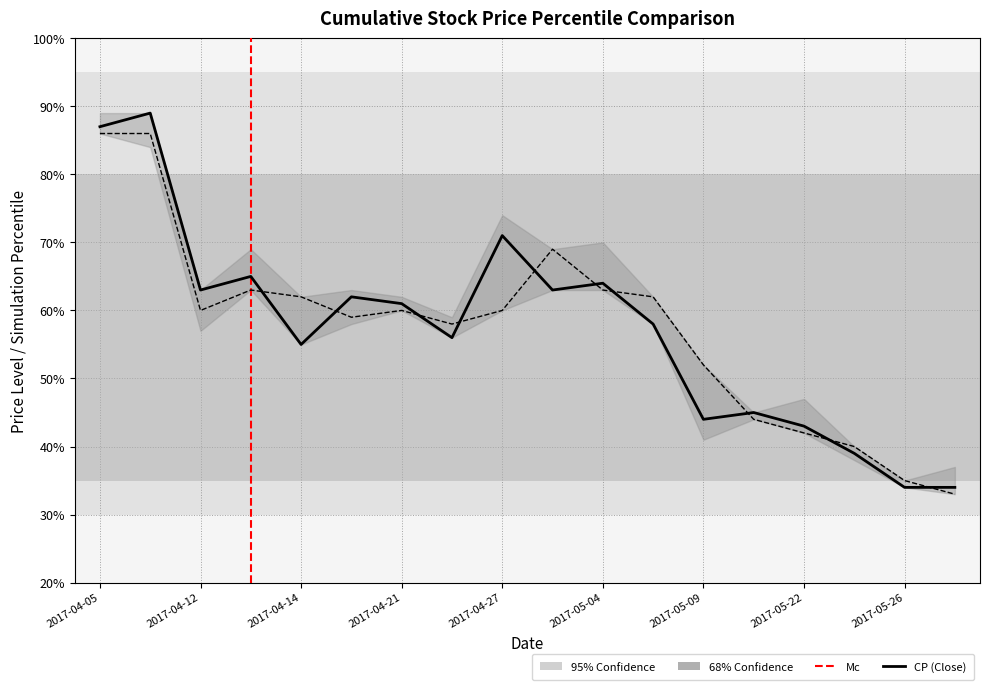

Reading left to right, extract all data points from this chart.

CP: 2017-04-05=0.9	2017-04-07=0.9	2017-04-12=0.6	2017-04-13=0.7	2017-04-14=0.6	2017-04-18=0.6	2017-04-21=0.6	2017-04-24=0.6	2017-04-27=0.7	2017-04-28=0.6	2017-05-04=0.6	2017-05-05=0.6	2017-05-09=0.4	2017-05-15=0.5	2017-05-22=0.4	2017-05-23=0.4	2017-05-26=0.3	2017-06-01=0.3
OP: 2017-04-05=0.9	2017-04-07=0.9	2017-04-12=0.6	2017-04-13=0.6	2017-04-14=0.6	2017-04-18=0.6	2017-04-21=0.6	2017-04-24=0.6	2017-04-27=0.6	2017-04-28=0.7	2017-05-04=0.6	2017-05-05=0.6	2017-05-09=0.5	2017-05-15=0.4	2017-05-22=0.4	2017-05-23=0.4	2017-05-26=0.3	2017-06-01=0.3